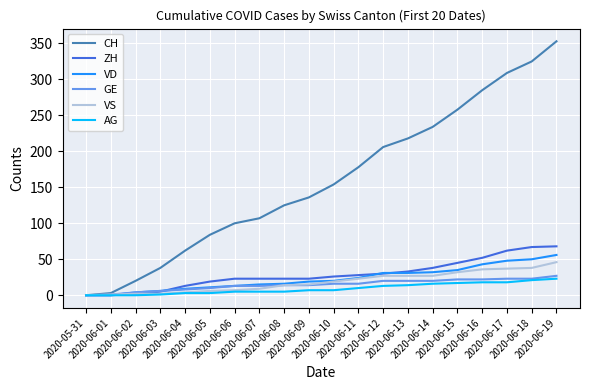

What are all the series names shown in the legend?

CH, ZH, VD, GE, VS, AG